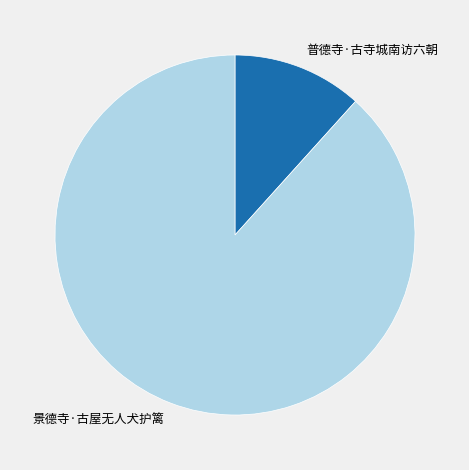

Which category accounts for the majority?

景德寺·古屋无人犬护篱